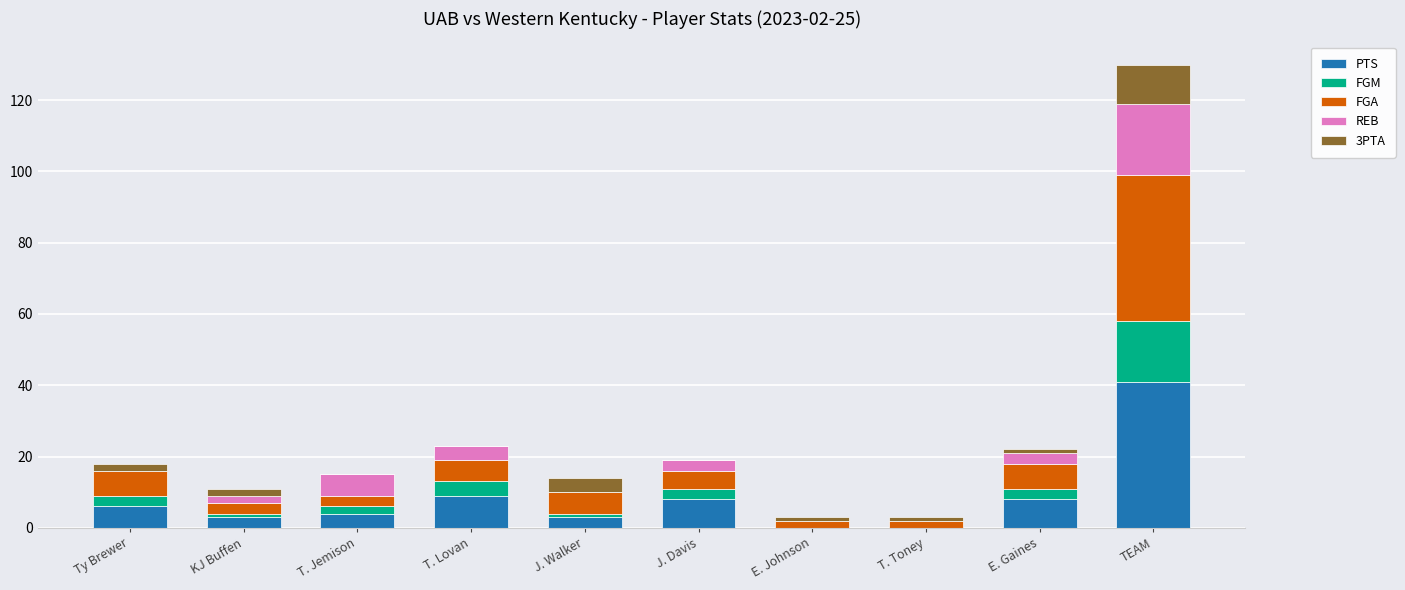

How many categories are shown in the chart?

10